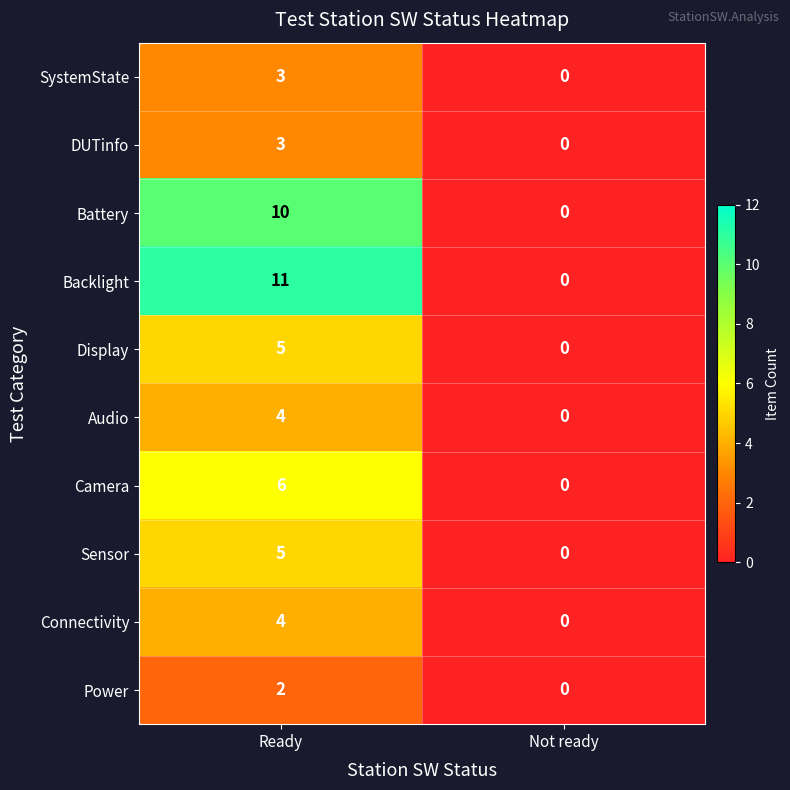

What is the sum of the DUTinfo values at Not ready and Ready?

3